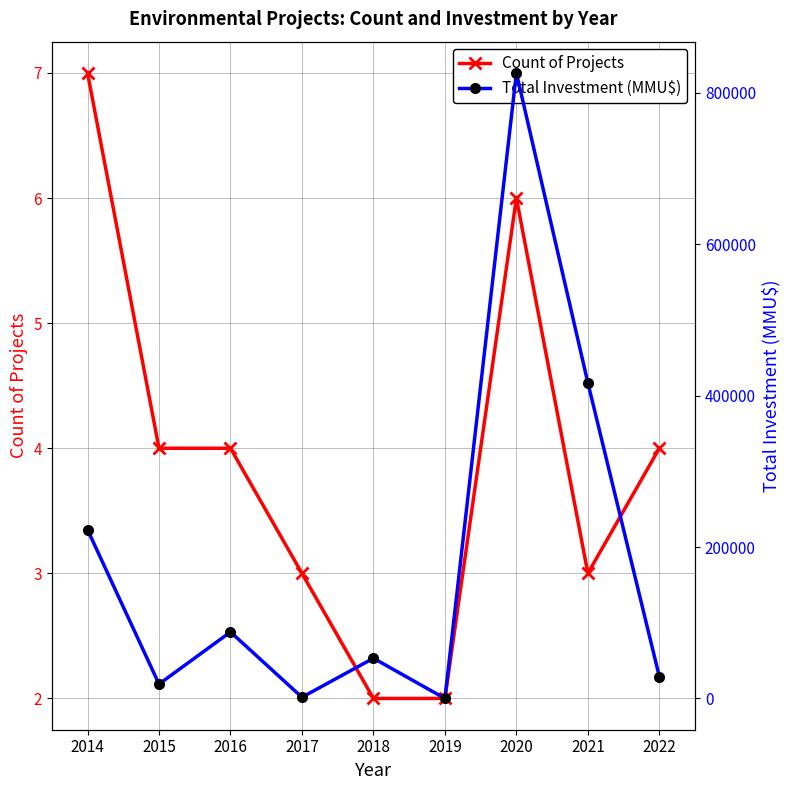

Reading left to right, what are all the values shown in this chart?

Count of Projects: 7	4	4	3	2	2	6	3	4
Total Investment (MMU$): 223010	19000	87829	1566	53130	0	826500	417050	28728